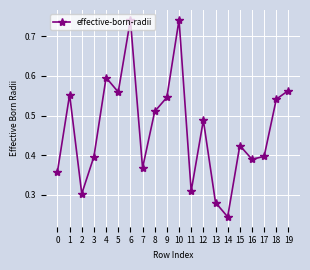

What is the change in value from 7 to 18?

+0.2